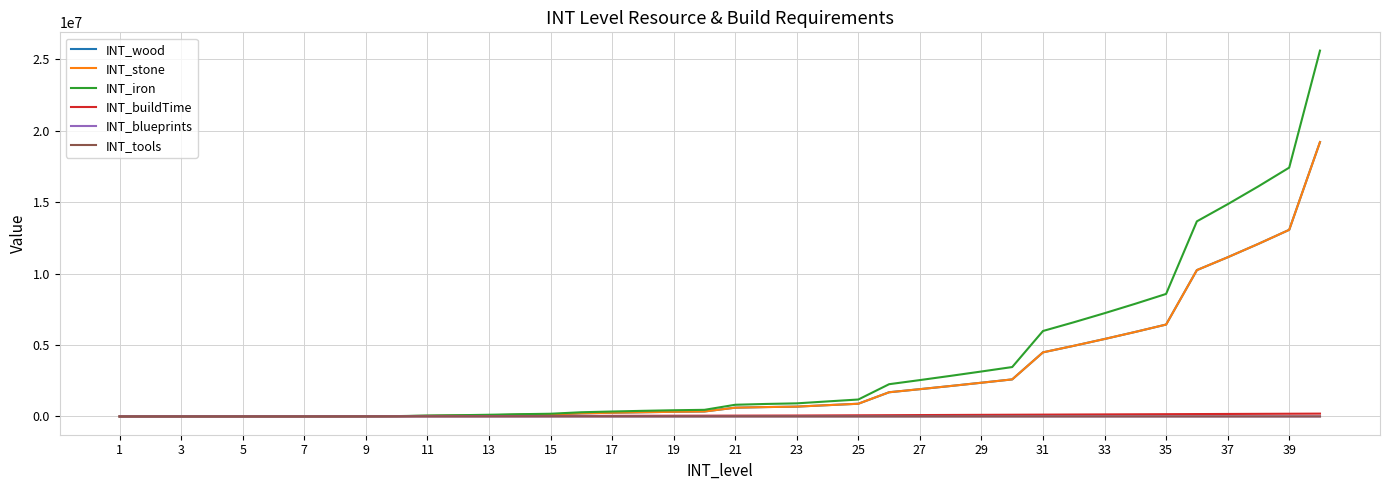

Does the chart have visible grid lines?

Yes